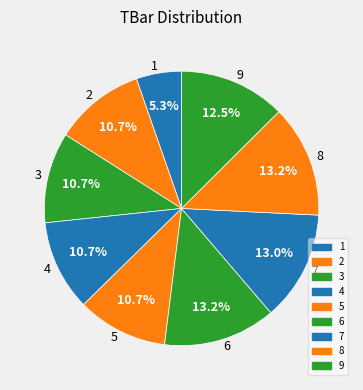

Approximately how many times larger is the value at 1 compared to 8?

0.4